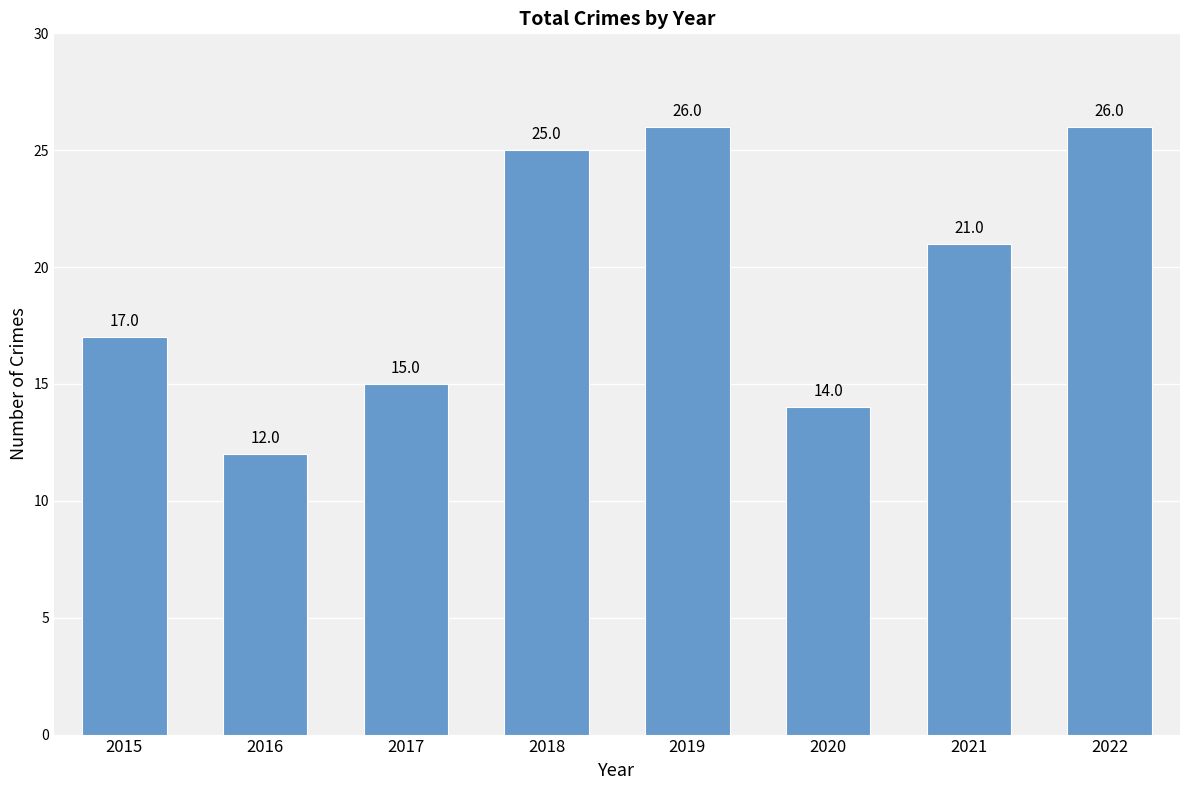

What is the smallest value displayed?

12